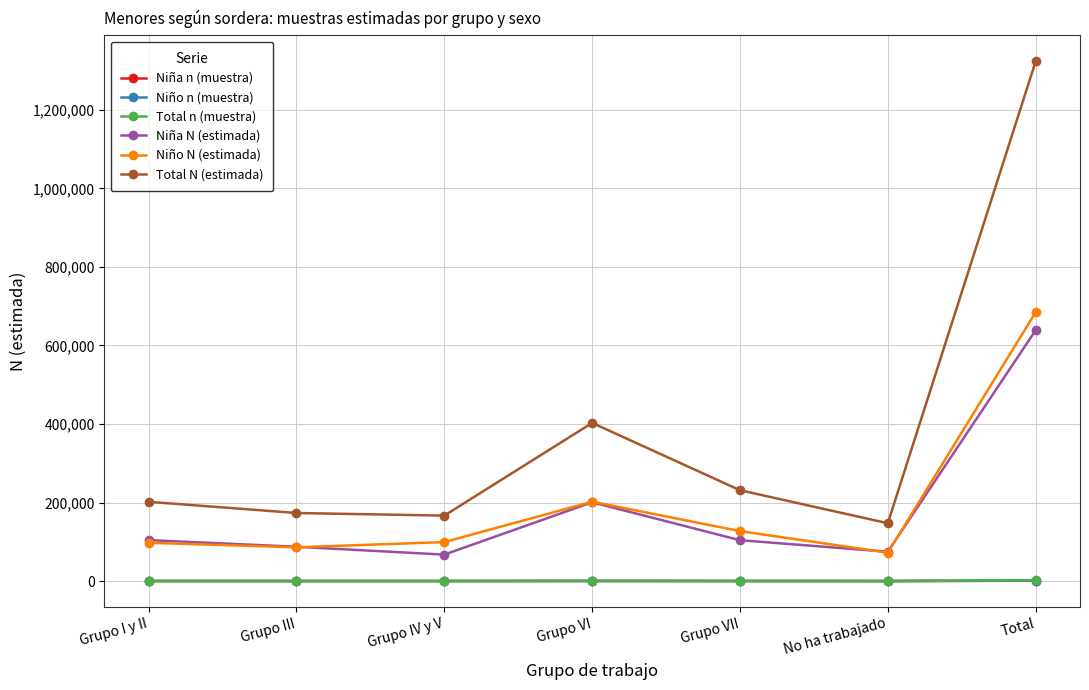

True or false: Niña N (estimada) and Niña n (muestra) cross at least once.

False